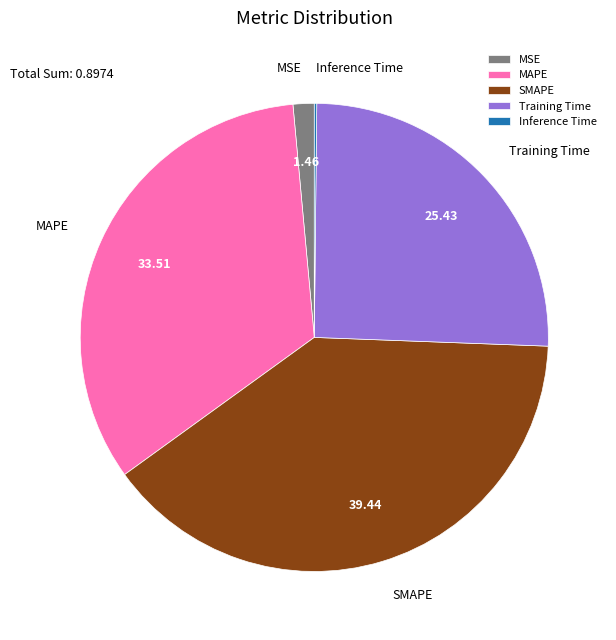

Does any single category account for the majority?

No